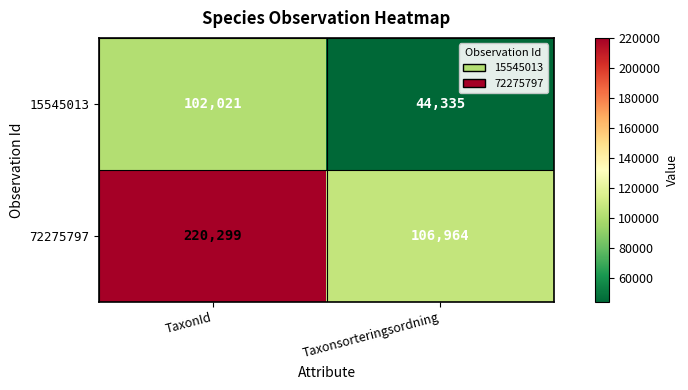

What is the sum of all 72275797 values?

327263